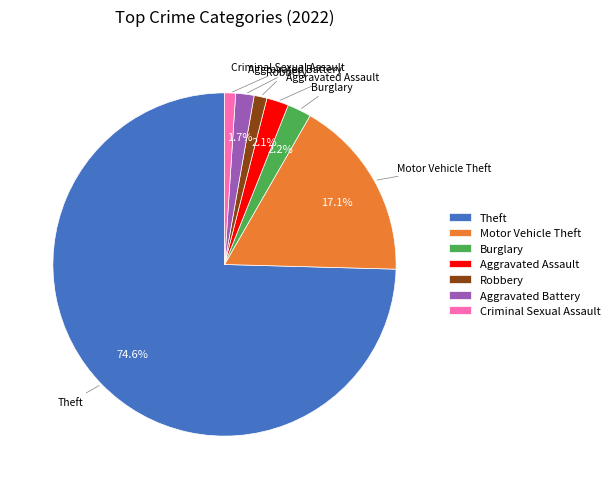

How many segments does this pie chart have?

7